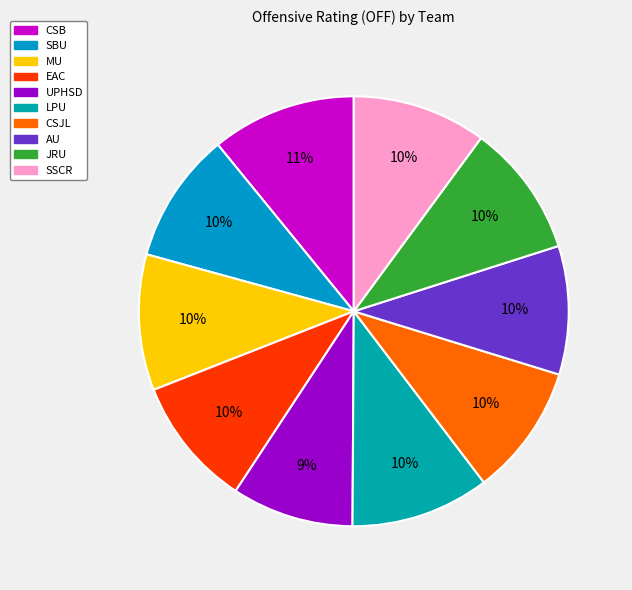

Does EAC account for over 50% of the chart?

No